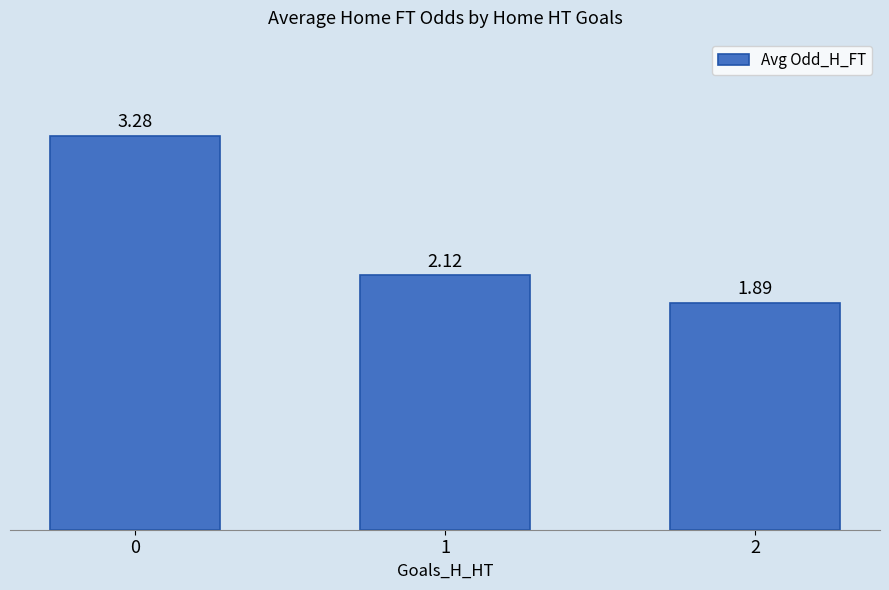

Rank the categories by value from lowest to highest.

2, 1, 0